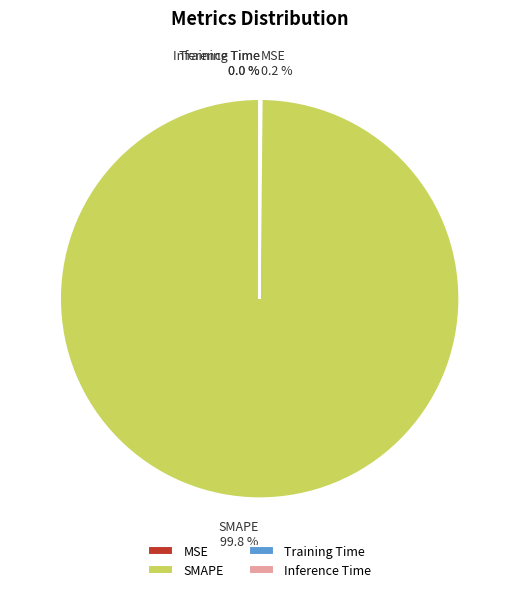

To the nearest percent, what is the difference between the largest and smallest slice percentages?

100%